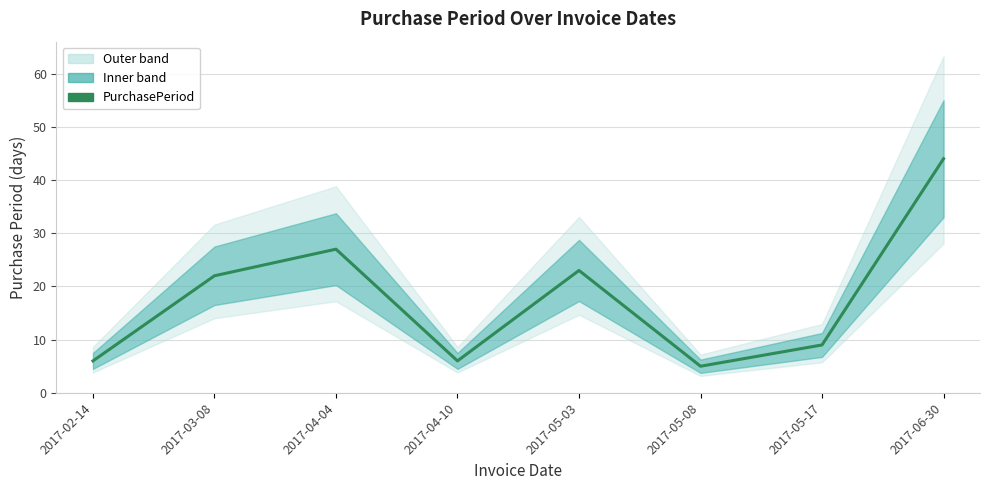

Read the value at 2017-05-17, to the nearest 10.

10